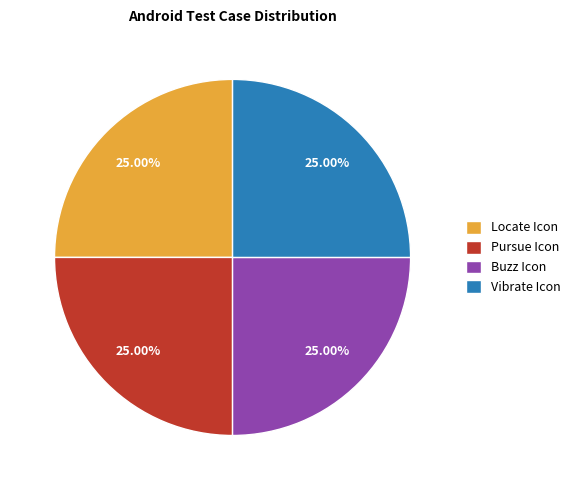

Does any single category account for the majority?

No